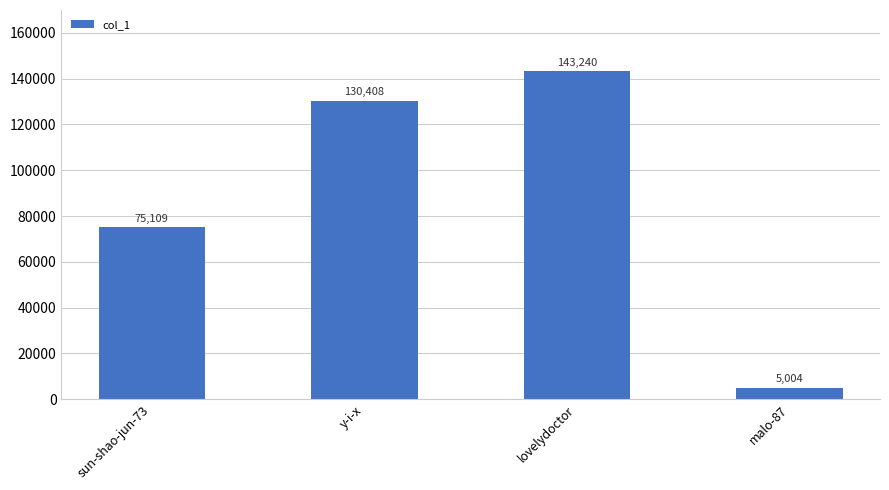

What is the label of the 1st bar from the left?

sun-shao-jun-73